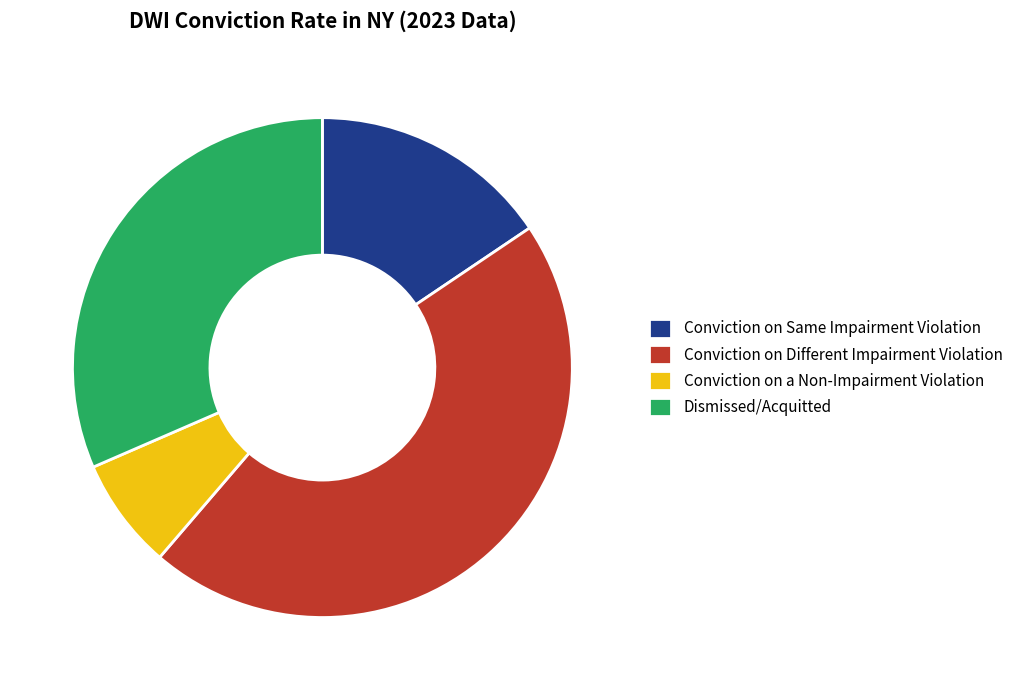

Which slice is the largest?

Conviction on Different Impairment Violation